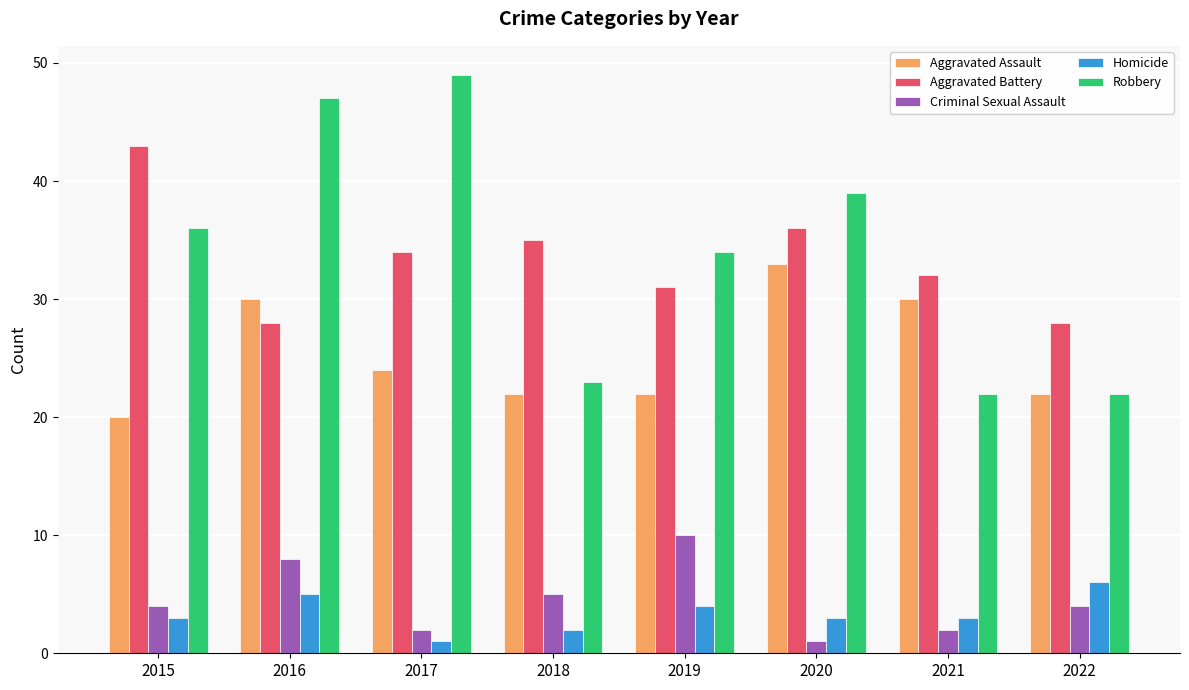

What is the sum of the Homicide values at 2022 and 2018?

8